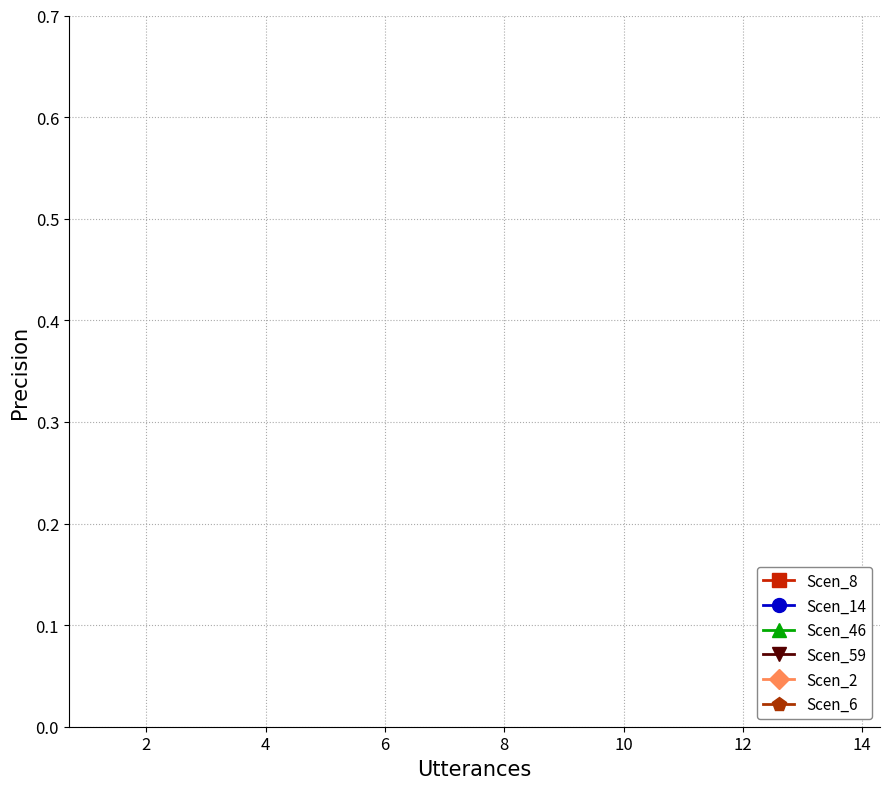

True or false: Scen_6 and Scen_59 intersect in this chart.

False